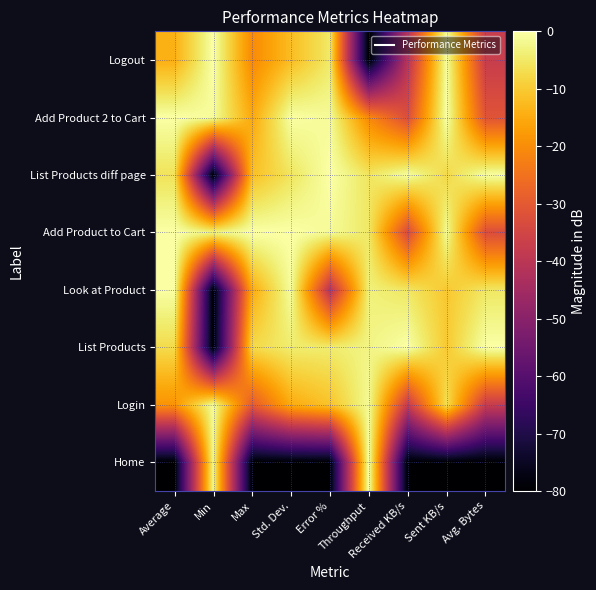

Reading right to left, list all the values displayed in this chart.

Home: Avg. Bytes=-80.0	Sent KB/s=-80.0	Received KB/s=-80.0	Throughput=0.0	Error %=-80.0	Std. Dev.=-80.0	Max=-80.0	Min=-2.1	Average=-80.0
Login: Avg. Bytes=-37.7	Sent KB/s=-6.5	Received KB/s=-38.0	Throughput=-1.3	Error %=-11.2	Std. Dev.=-14.9	Max=-29.7	Min=-1.0	Average=-19.0
List Products: Avg. Bytes=0.0	Sent KB/s=-10.2	Received KB/s=0.0	Throughput=-2.8	Error %=-4.4	Std. Dev.=-4.3	Max=-7.5	Min=-80.0	Average=-7.3
Look at Product: Avg. Bytes=-5.2	Sent KB/s=-10.4	Received KB/s=-5.3	Throughput=-3.5	Error %=-40.5	Std. Dev.=-0.8	Max=-14.9	Min=-80.0	Average=-0.3
Add Product to Cart: Avg. Bytes=-32.7	Sent KB/s=-1.4	Received KB/s=-33.4	Throughput=-5.1	Error %=-1.4	Std. Dev.=0.0	Max=0.0	Min=-2.7	Average=0.0
List Products diff page: Avg. Bytes=-0.5	Sent KB/s=-7.7	Received KB/s=-0.6	Throughput=-5.6	Error %=0.0	Std. Dev.=-5.6	Max=-11.7	Min=-80.0	Average=-6.0
Add Product 2 to Cart: Avg. Bytes=-31.1	Sent KB/s=0.0	Received KB/s=-32.5	Throughput=-20.7	Error %=-1.3	Std. Dev.=-0.3	Max=-15.3	Min=-1.0	Average=-0.1
Logout: Avg. Bytes=-37.5	Sent KB/s=-0.8	Received KB/s=-40.7	Throughput=-80.0	Error %=-4.8	Std. Dev.=-12.0	Max=-20.5	Min=0.0	Average=-14.3